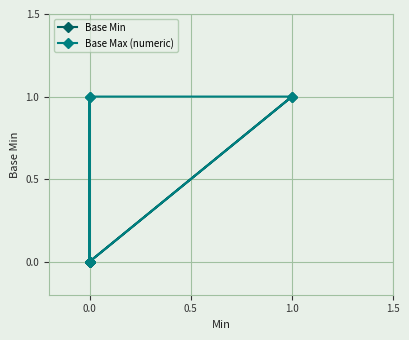

Which series changed the most between 1.0 and 1.5?

Base Min